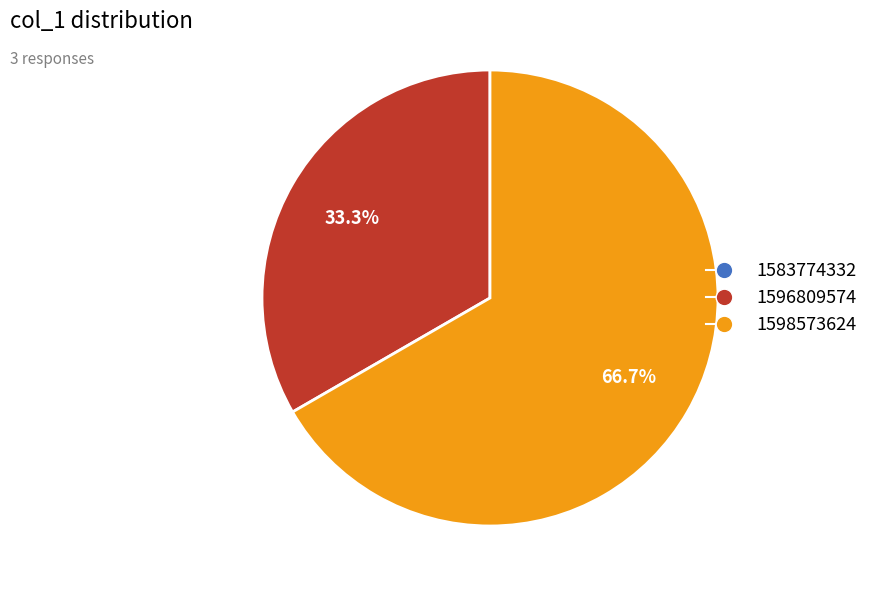

Which slice is the largest?

1598573624